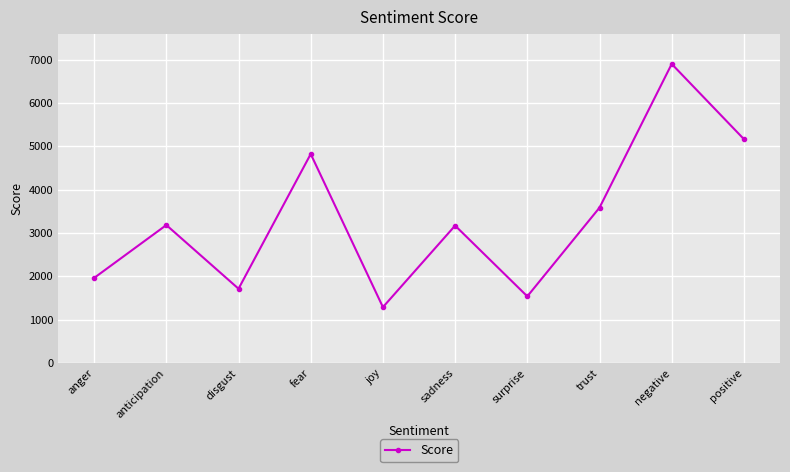

What is the greatest value displayed?

6898